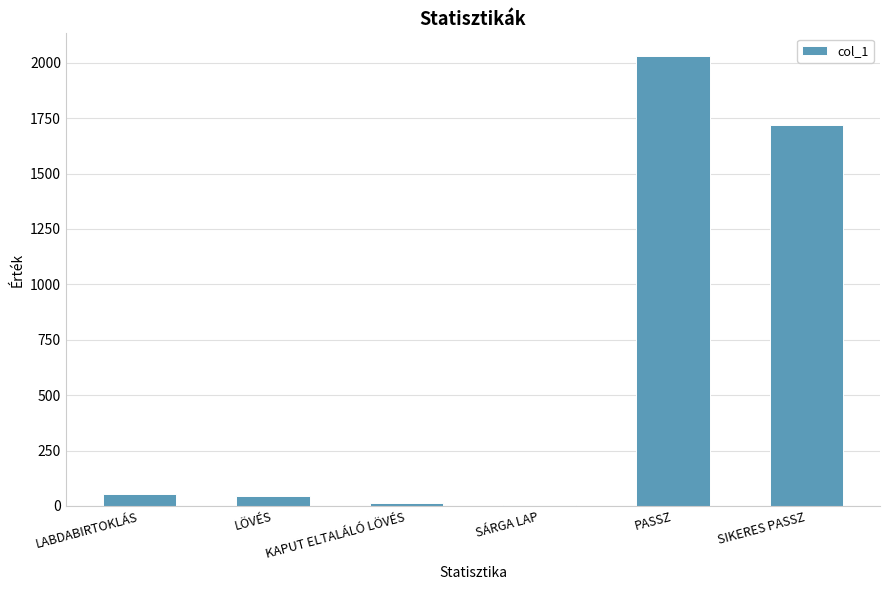

What is the sum of all values?

3866